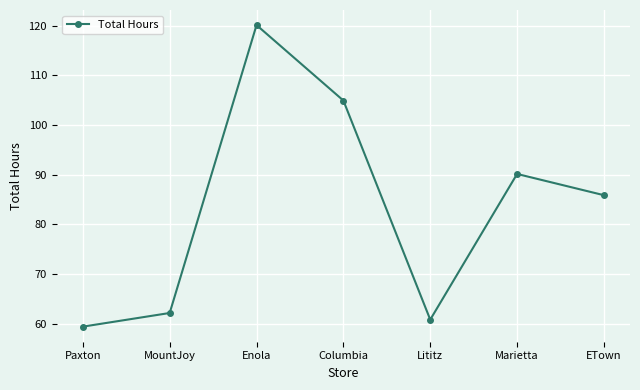

List the labels in order of value, largest first.

Enola, Columbia, Marietta, ETown, MountJoy, Lititz, Paxton